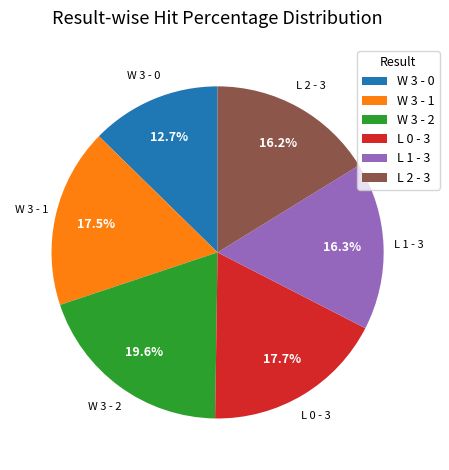

Is there a majority slice in this chart?

No